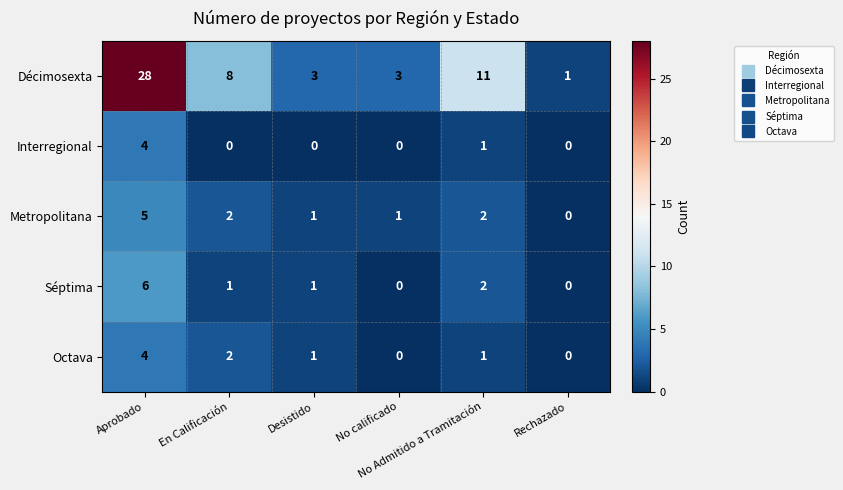

At how many categories does at least one series exceed 0?

6